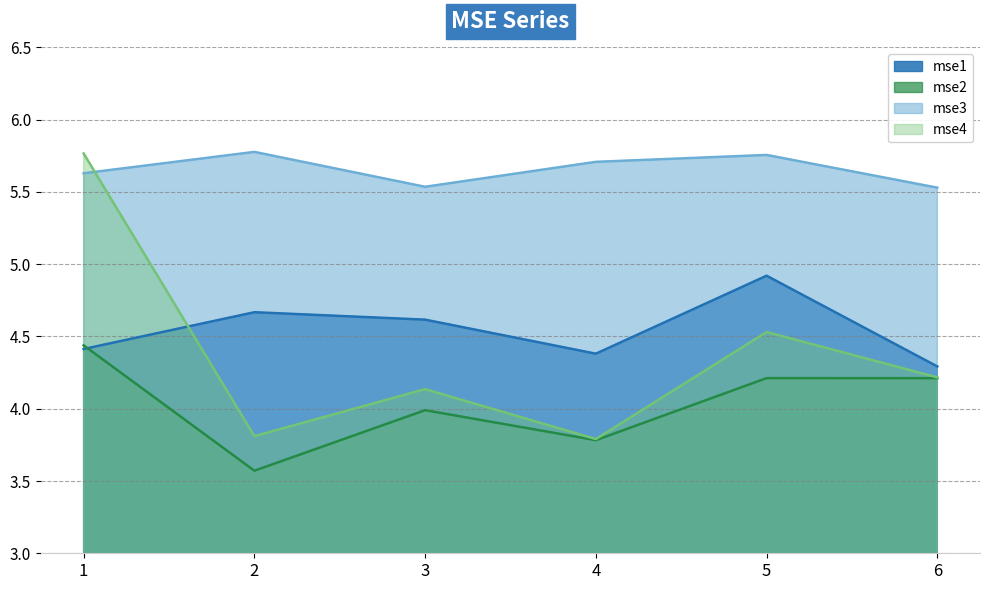

The mse1 series shows 2.9 at 3. True or false?

False